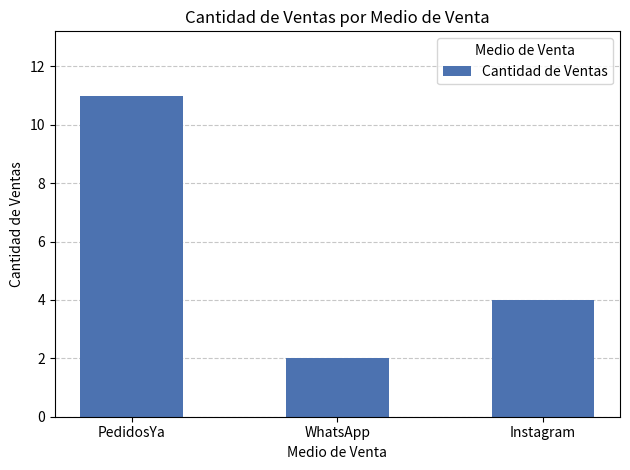

At which category does the chart reach its peak across all series?

PedidosYa